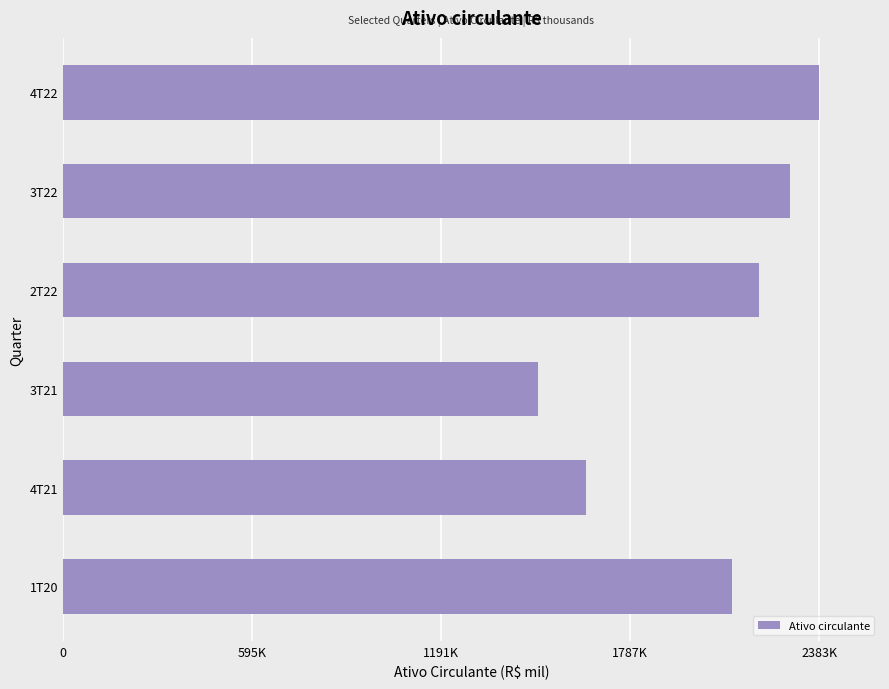

Does the chart contain any negative values?

No